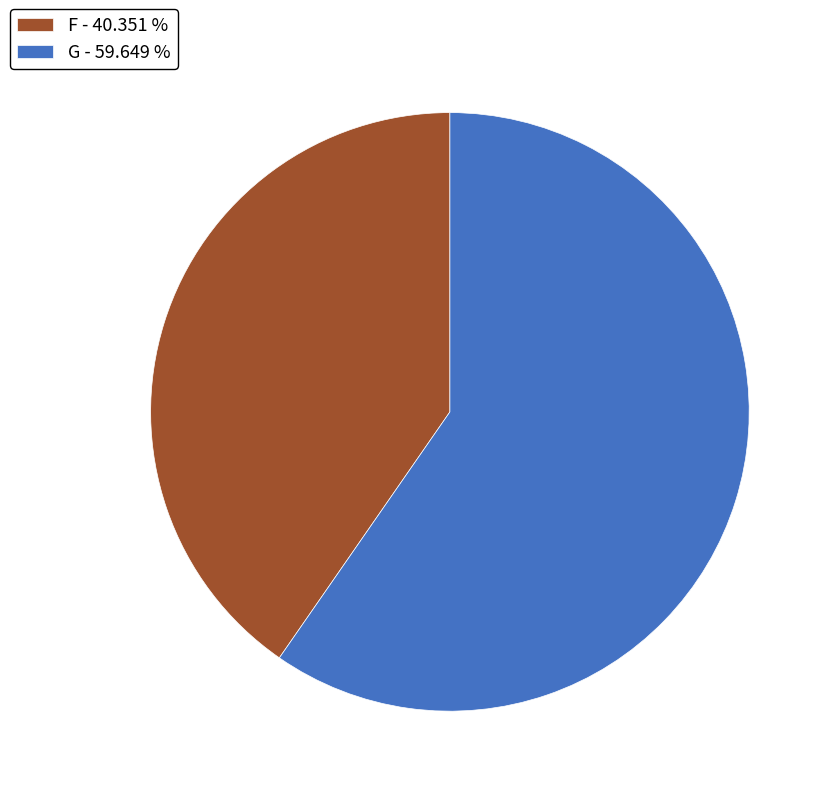

What is the ratio of the value at G - 59.649 % to the value at F - 40.351 %?

1.5